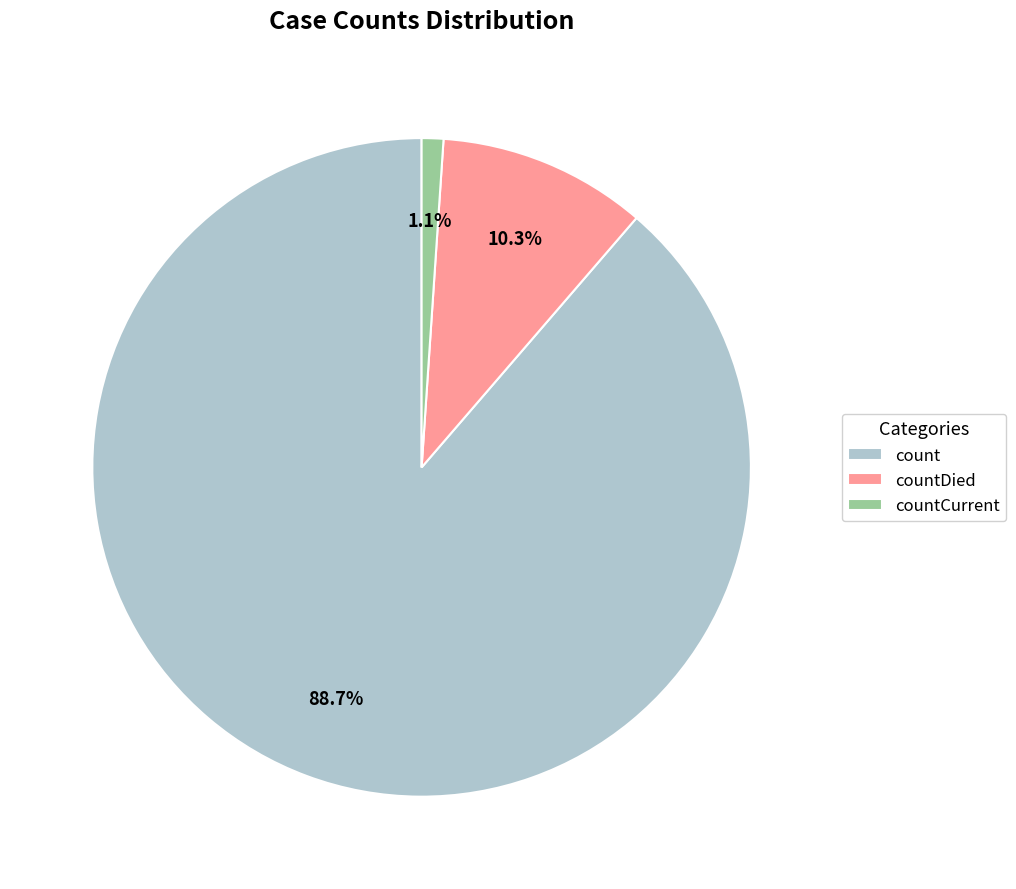

To the nearest percent, what is the average slice percentage?

33%